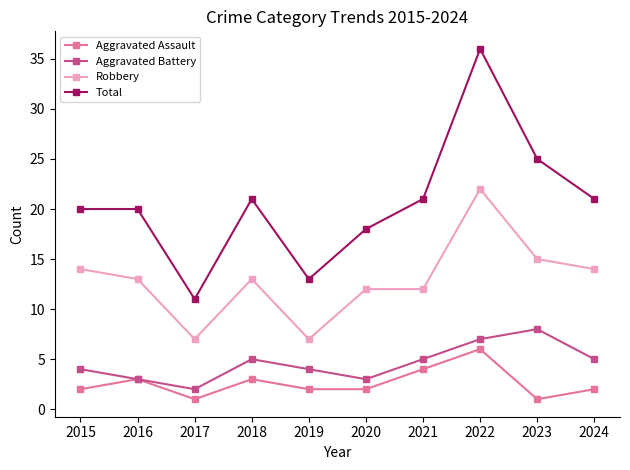

Does the chart have visible grid lines?

No